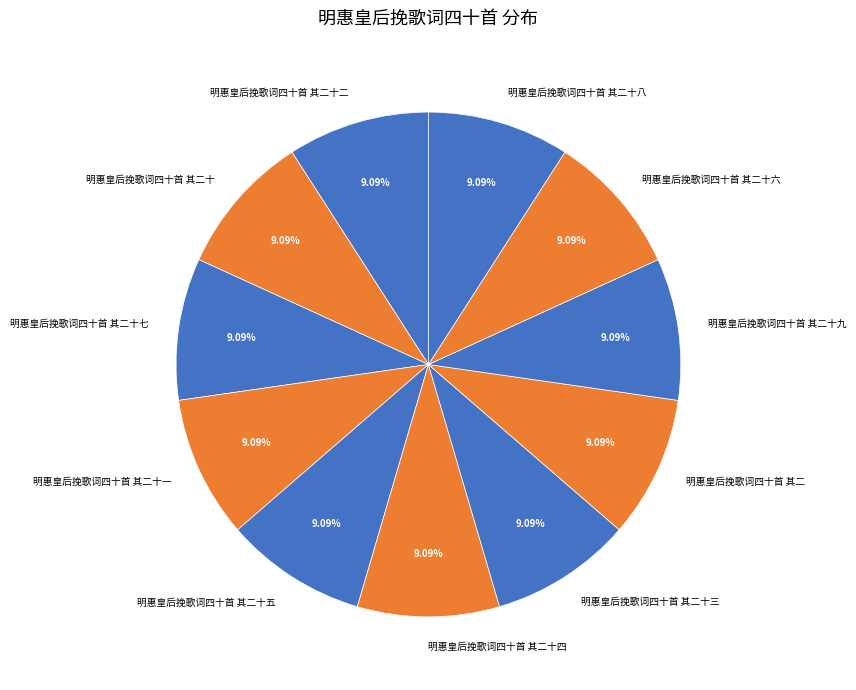

Combined, do 明惠皇后挽歌词四十首 其二十八 and 明惠皇后挽歌词四十首 其二十三 account for over 50%?

No